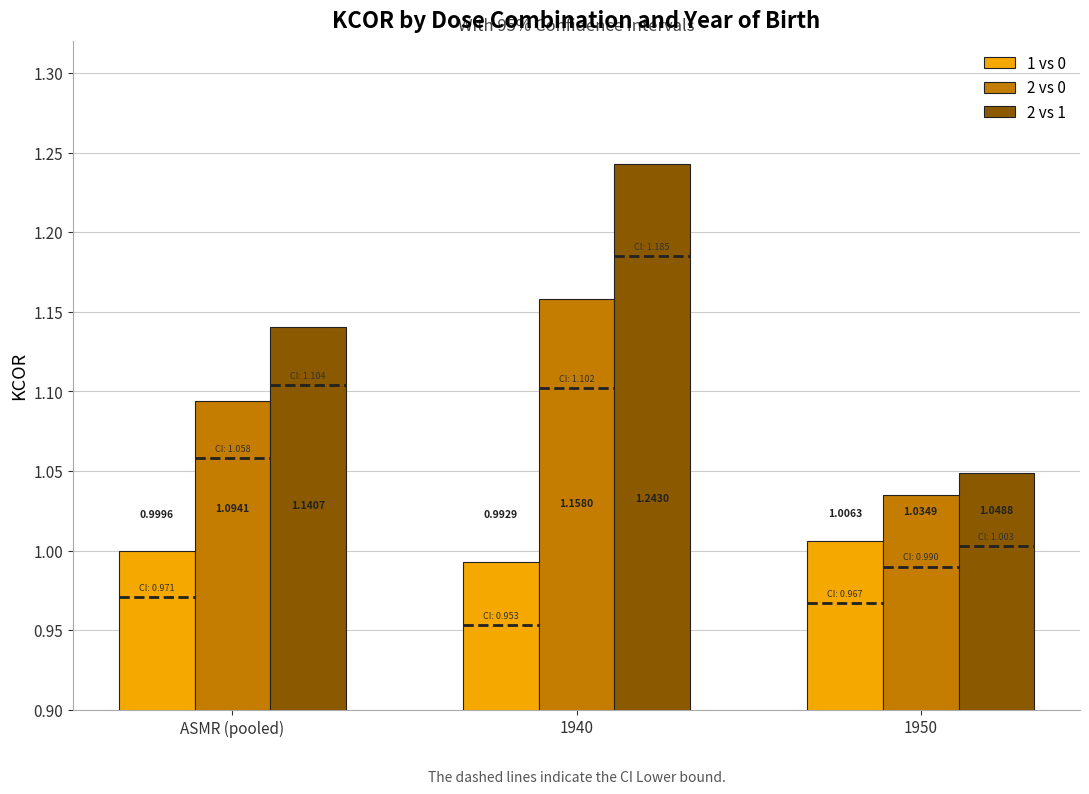

What are all the series names shown in the legend?

1 vs 0, 2 vs 0, 2 vs 1